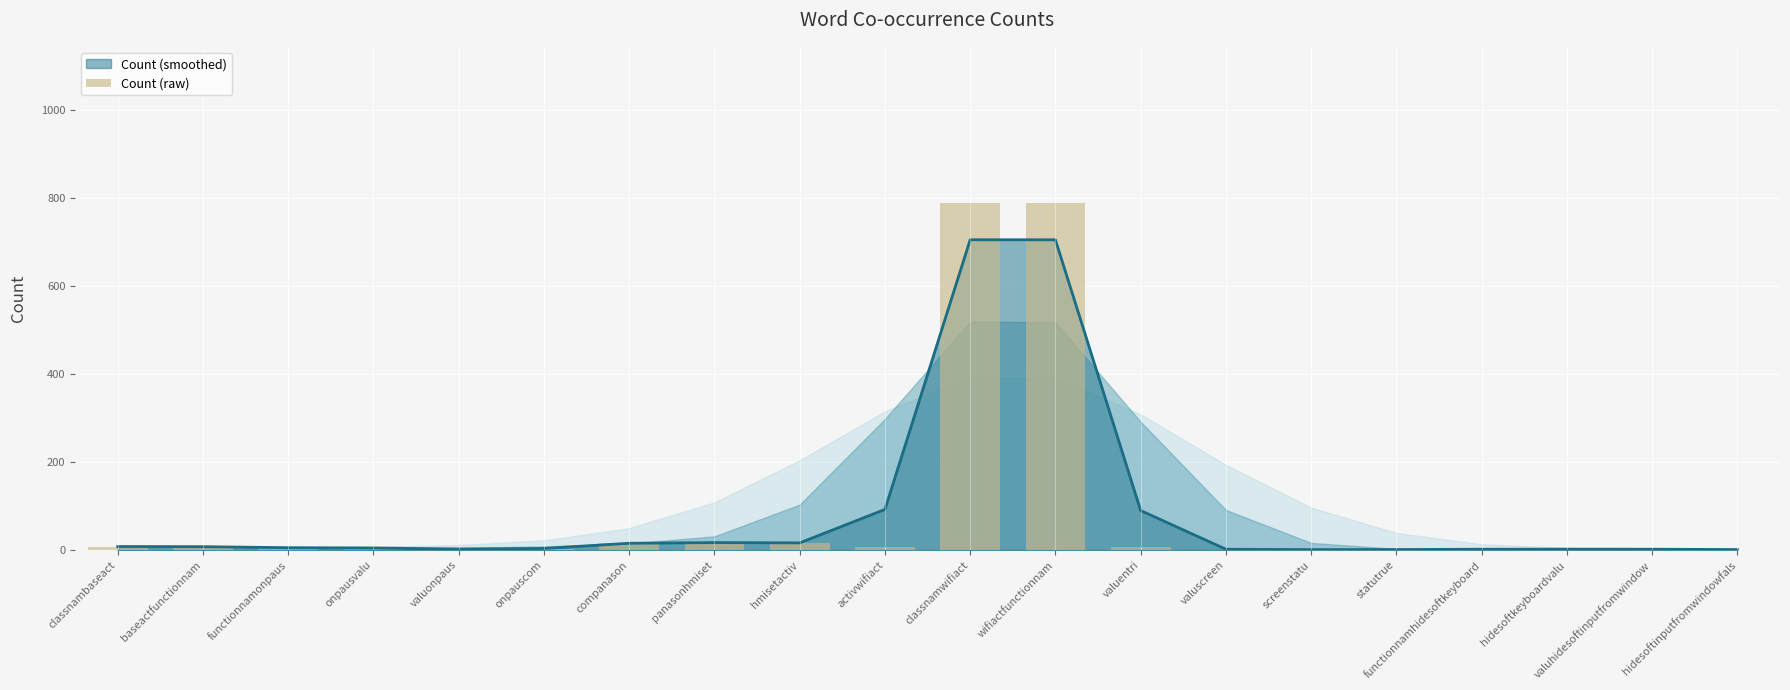

True or false: the data shows 10 at activwifiact.

False